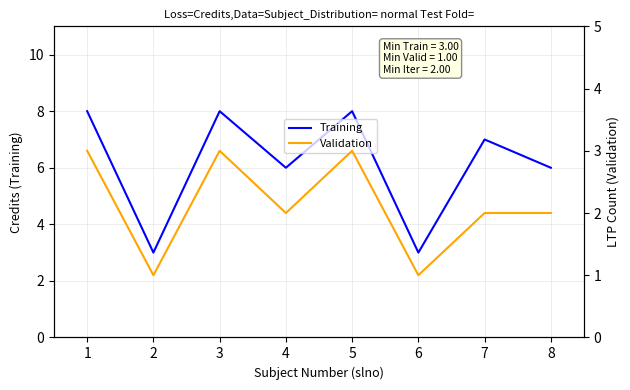

What are all the series names shown in the legend?

Training, Validation